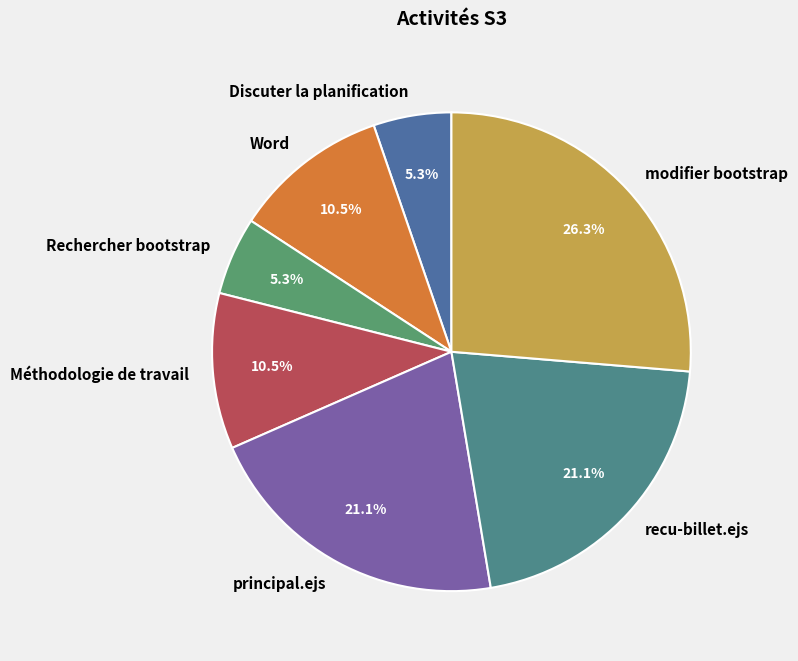

Between Méthodologie de travail and modifier bootstrap, which is larger?

modifier bootstrap